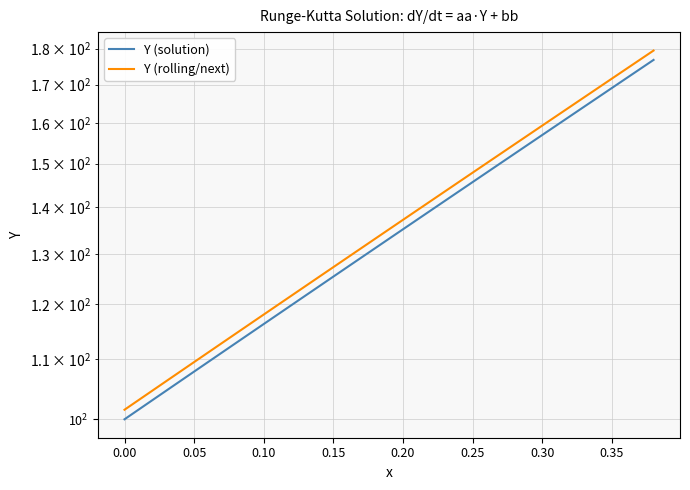

What is the label of the 6th point from the left?

0.05